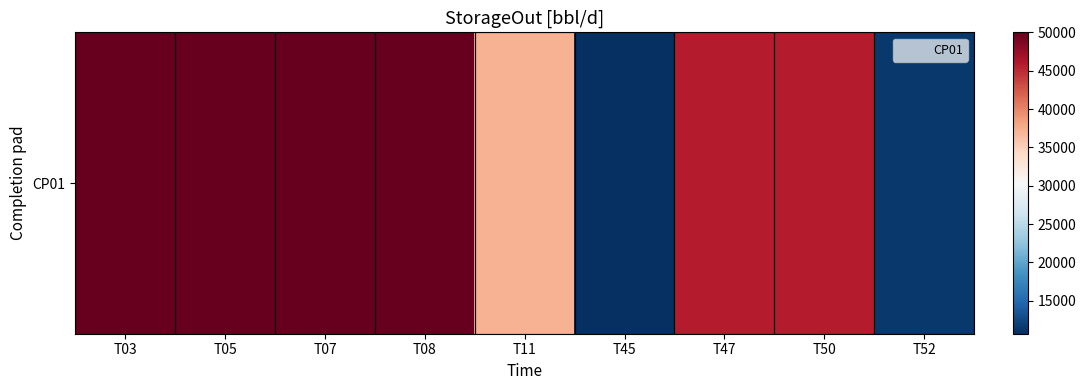

Reading right to left, transcribe all the data shown in this chart.

T52=11428.6	T50=45714.3	T47=45714.3	T45=10714.3	T11=37142.9	T08=50000.0	T07=50000.0	T05=50000.0	T03=50000.0